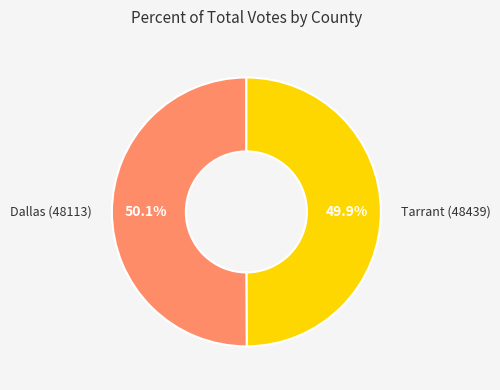

Is there any slice that represents more than half of the pie?

Yes